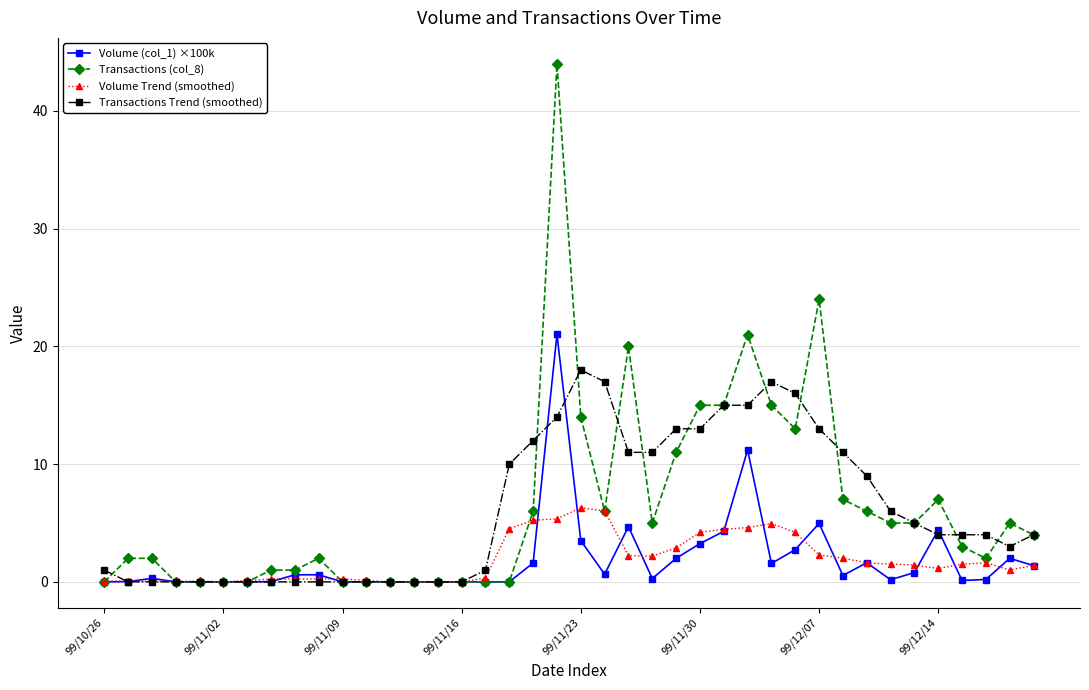

Which series has the widest spread of values?

Transactions (col_8)